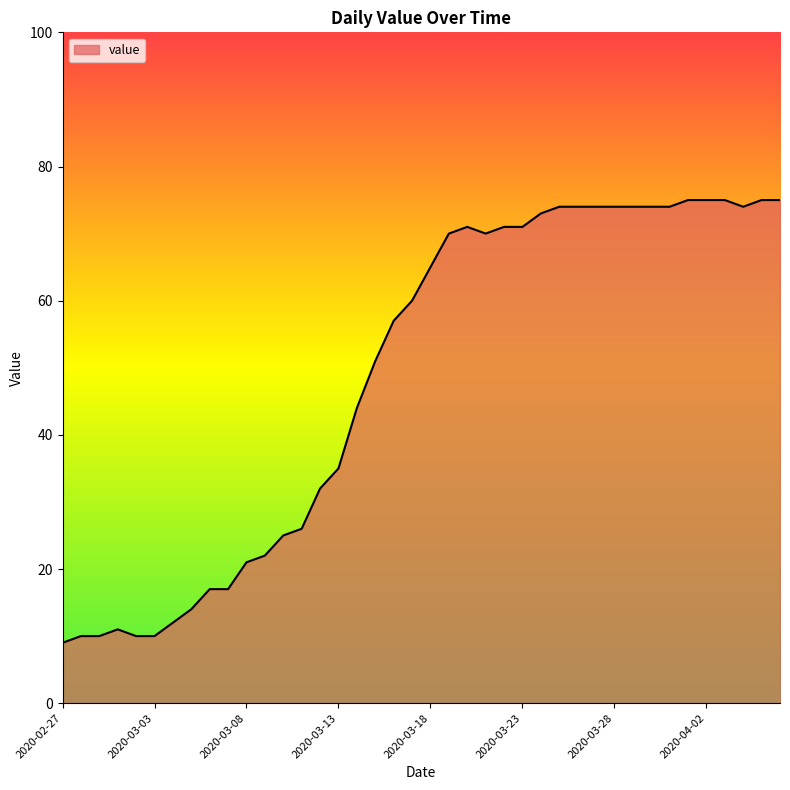

What is the greatest value displayed?

75